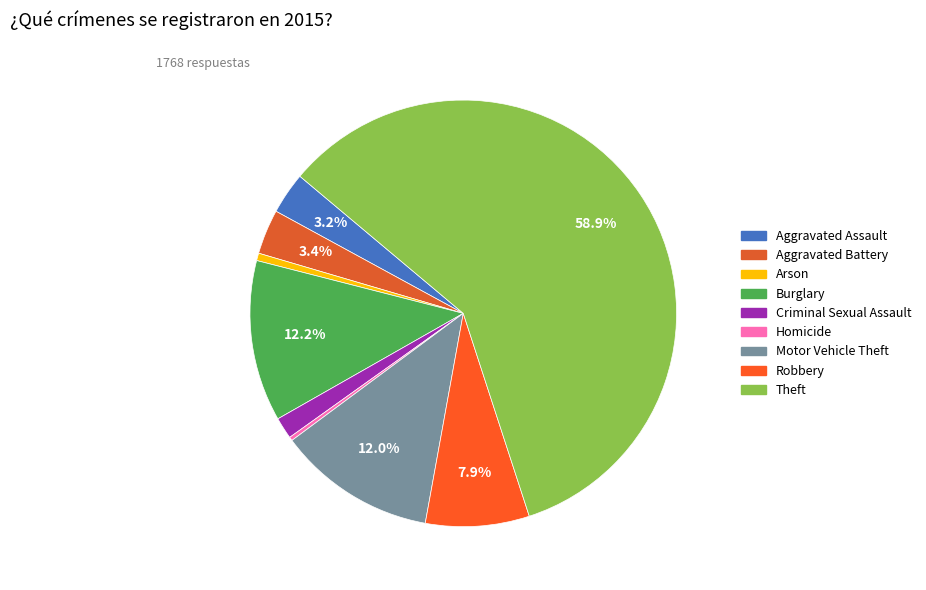

Does Aggravated Battery account for over 50% of the chart?

No